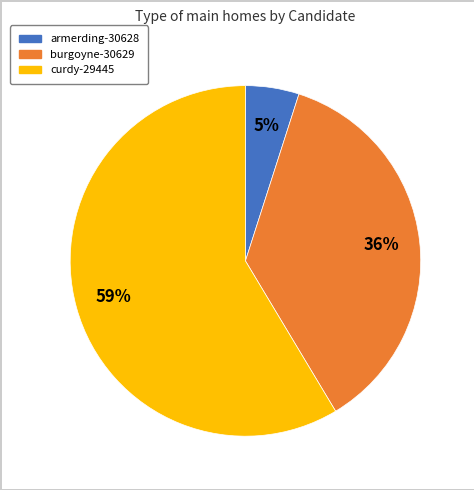

Which slice is the largest?

curdy-29445